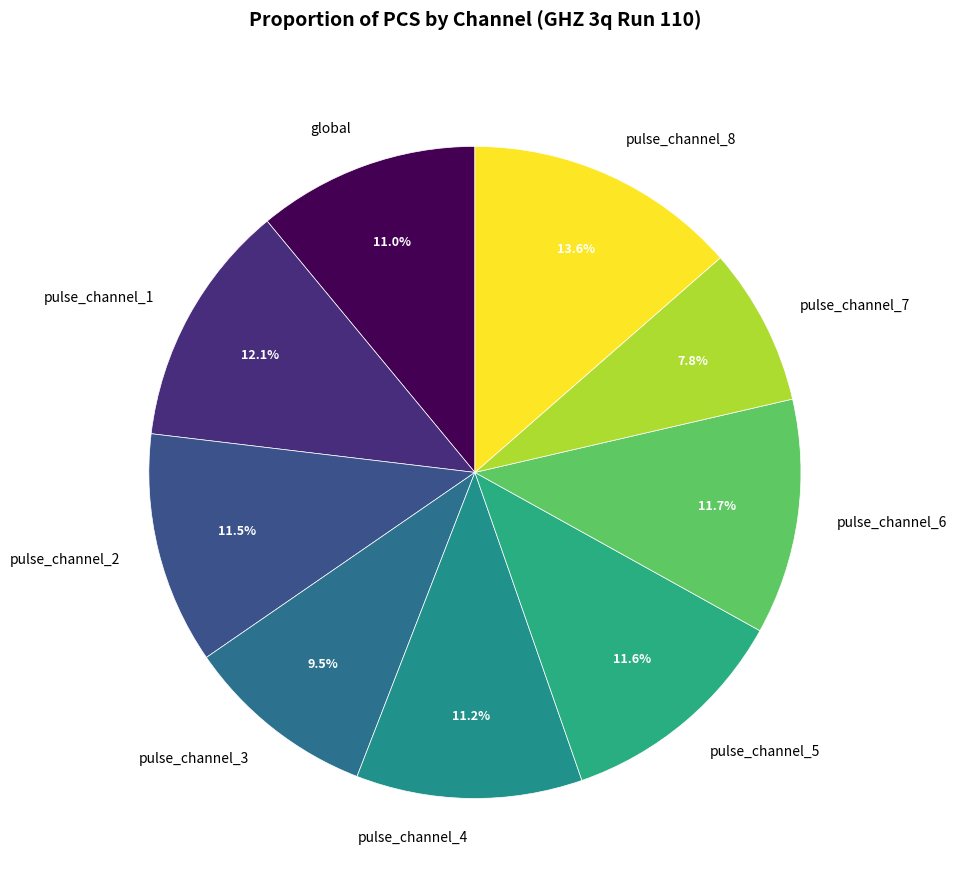

What percentage is the pulse_channel_4 slice, to the nearest percent?

11%